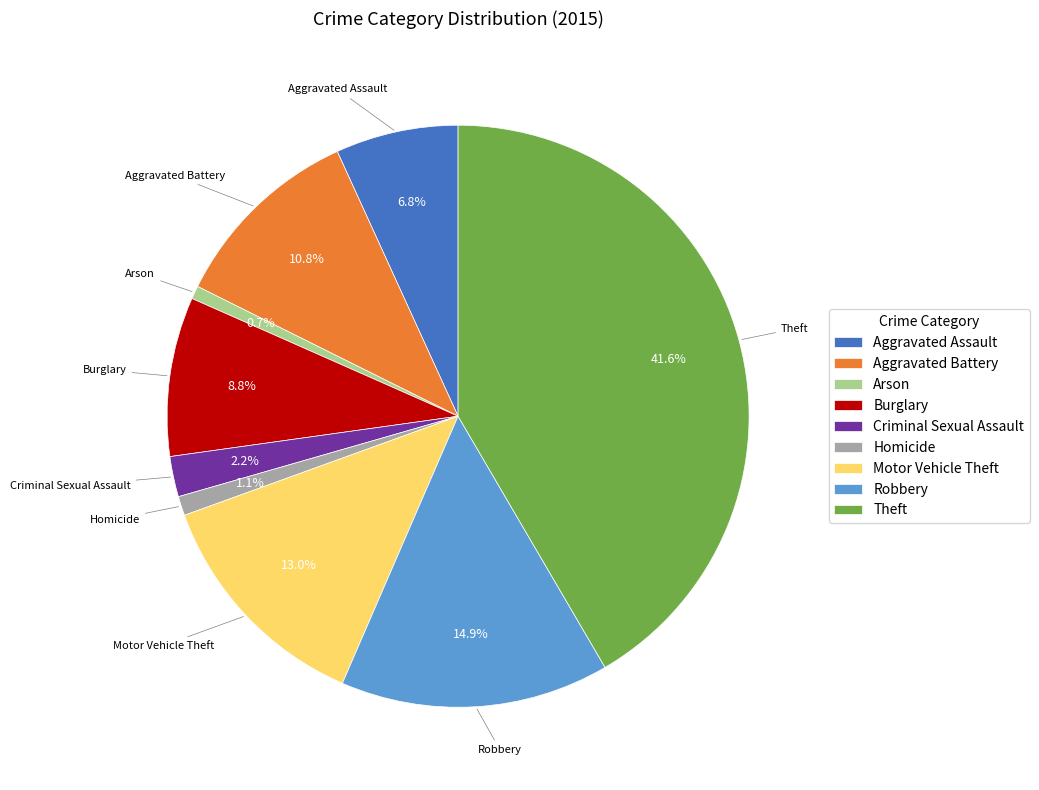

The Arson slice represents 9% of the pie. True or false?

False